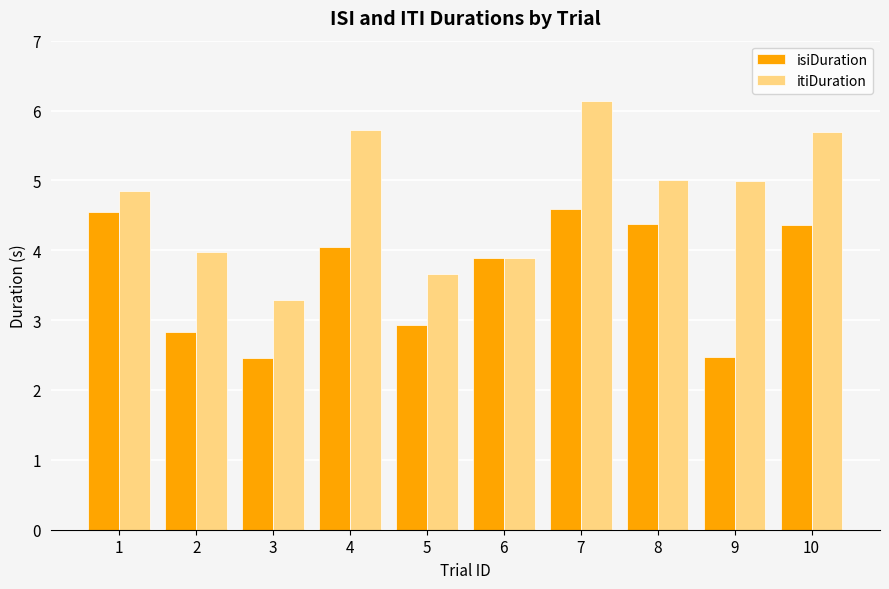

Are the bars horizontal?

No